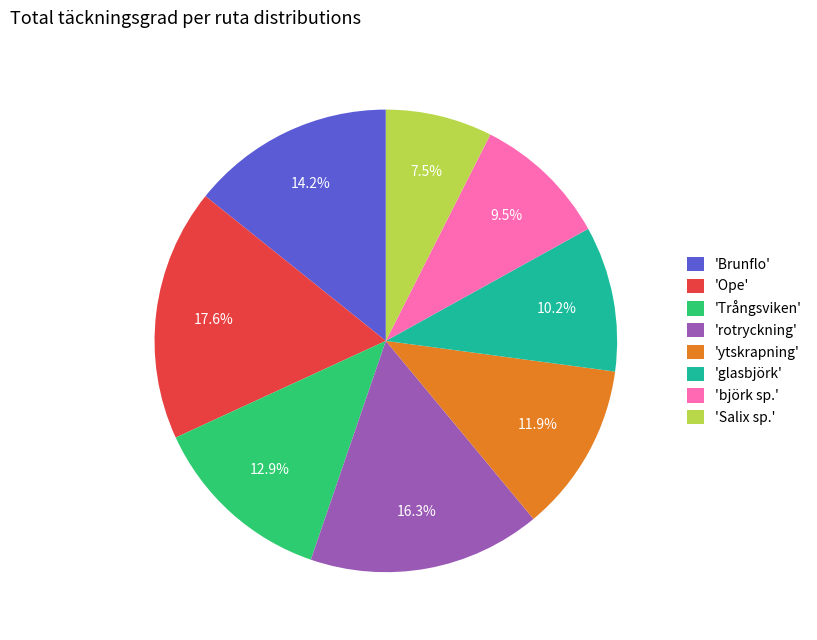

Which slice is the smallest?

'Salix sp.'